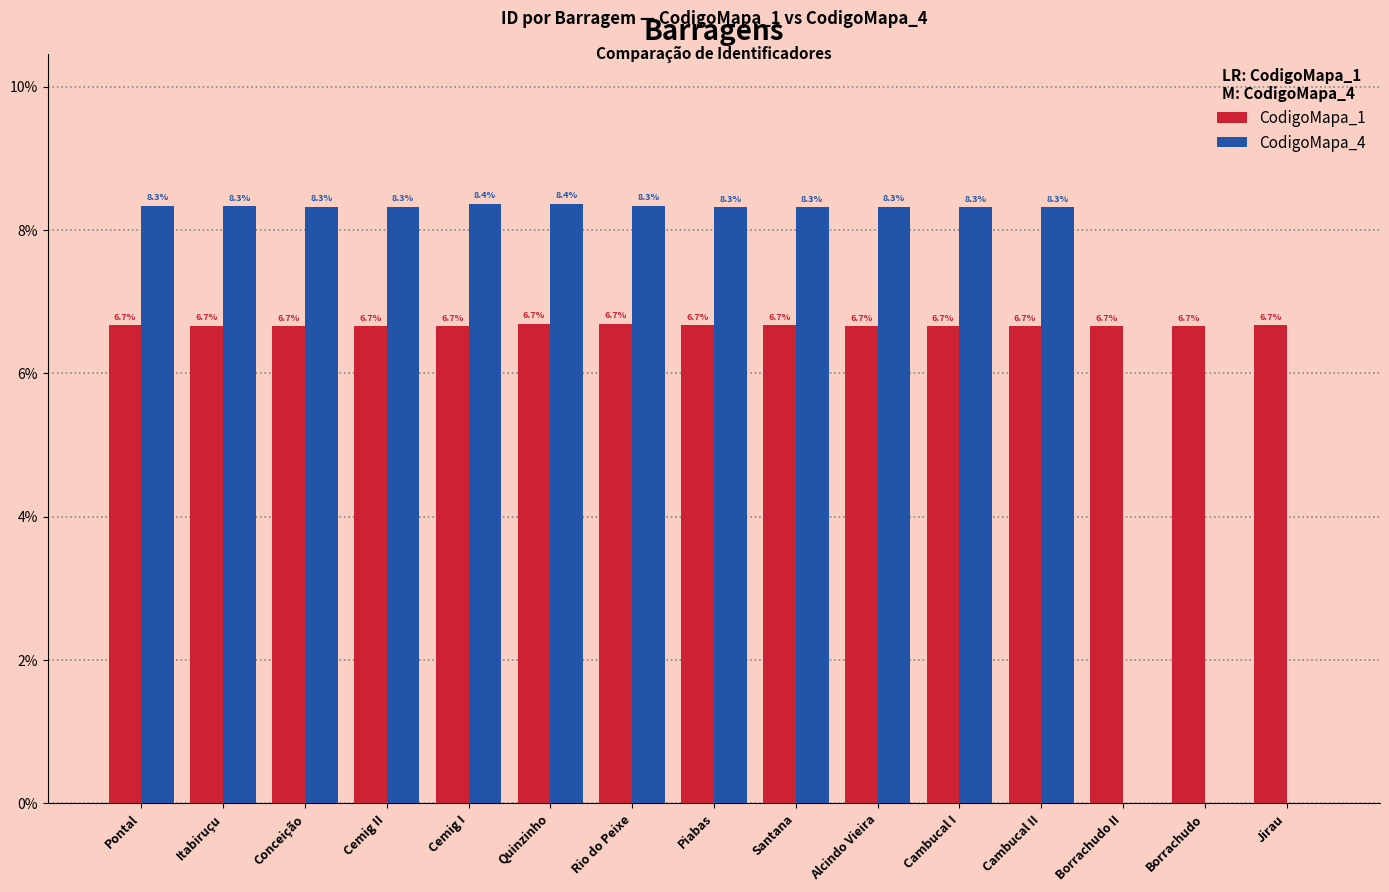

Reading left to right, transcribe all the data shown in this chart.

CodigoMapa_1: 6.7	6.7	6.7	6.7	6.7	6.7	6.7	6.7	6.7	6.7	6.7	6.7	6.7	6.7	6.7
CodigoMapa_4: 8.3	8.3	8.3	8.3	8.4	8.4	8.3	8.3	8.3	8.3	8.3	8.3	0.0	0.0	0.0